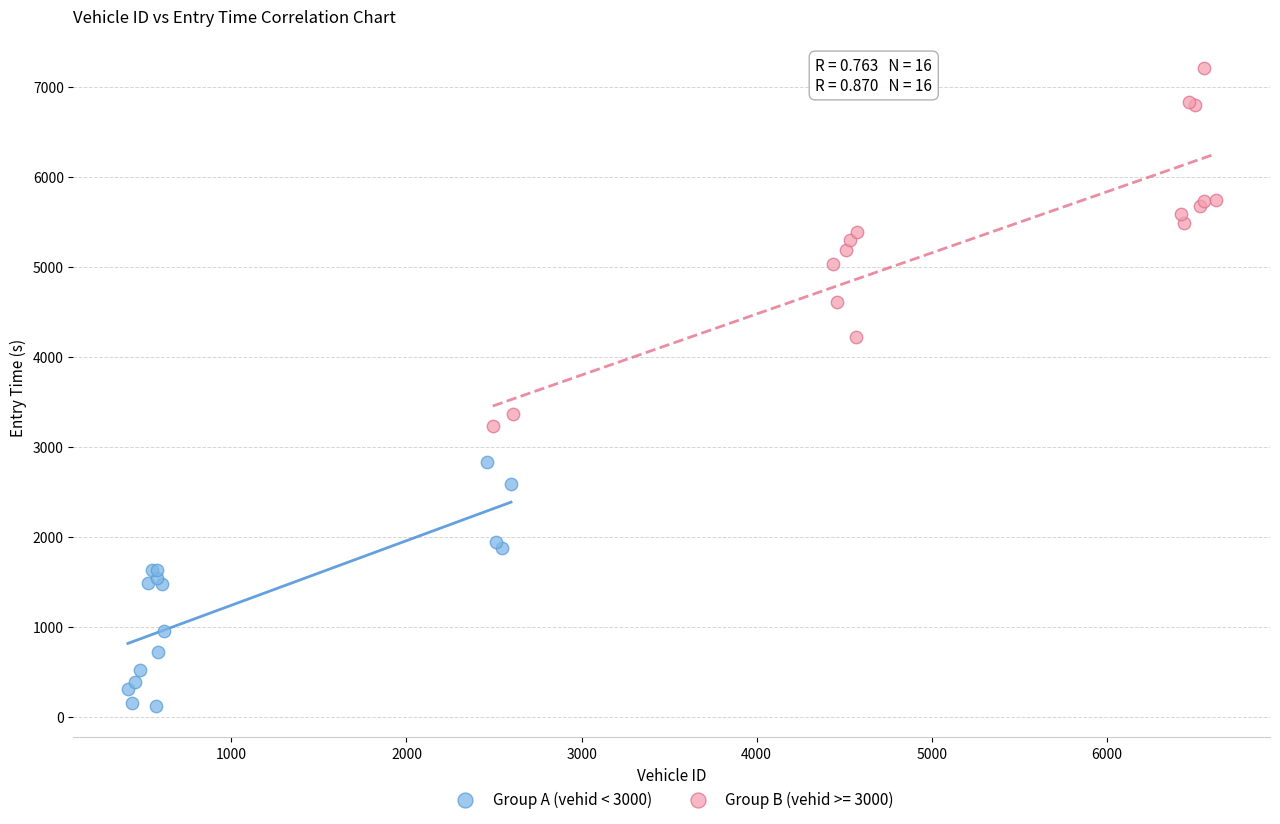

Which series reaches the minimum Y coordinate?

Group A (vehid < 3000)